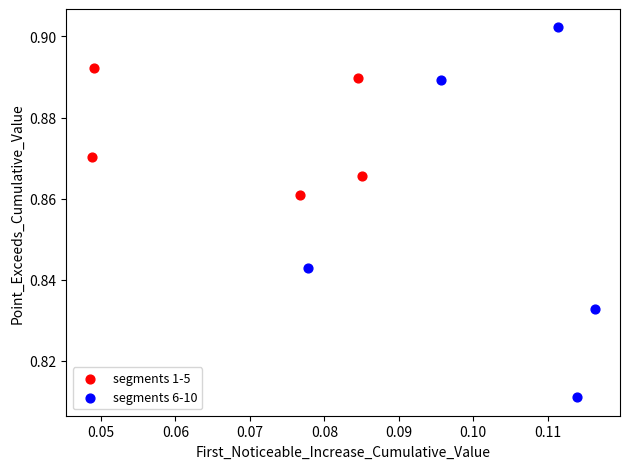

Which series has the largest Y range (max minus min)?

segments 6-10